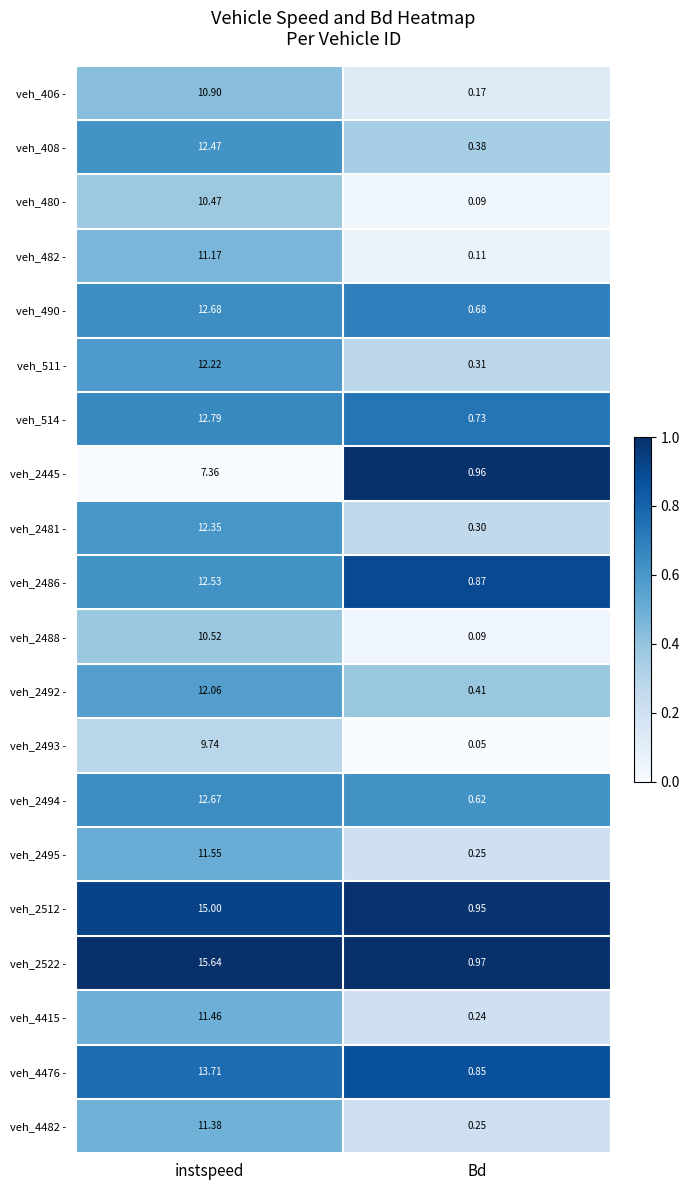

Where is veh_406 - nearest to the value 5?

Bd